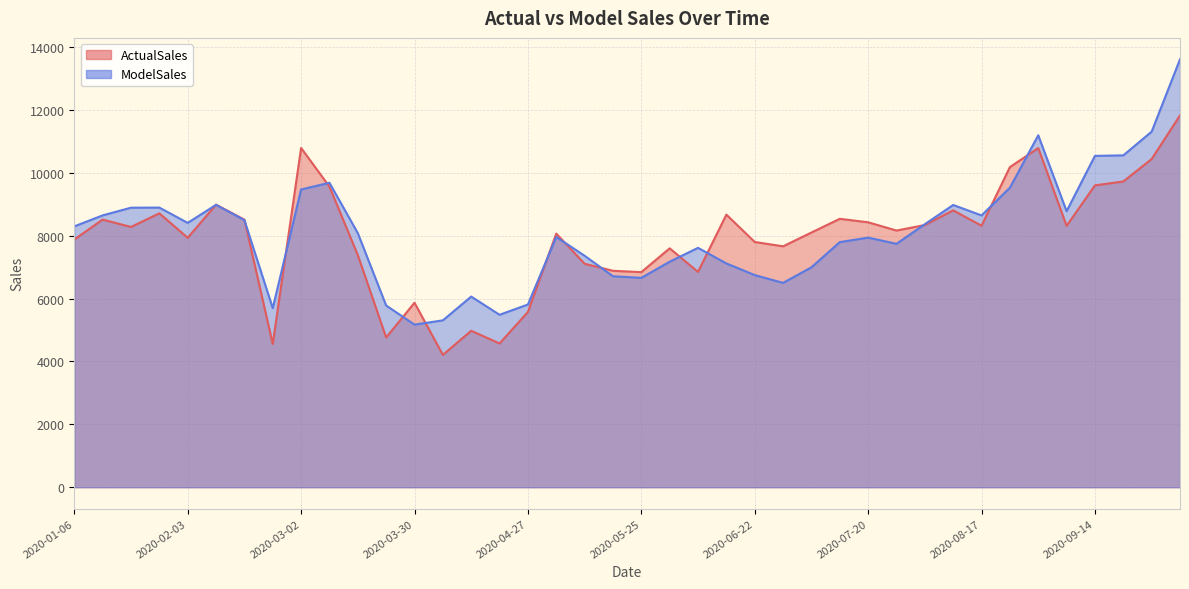

Which series has the largest range (max minus min)?

ModelSales